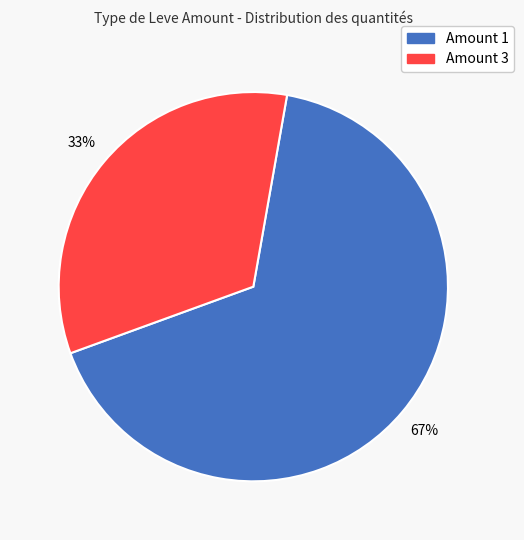

To the nearest percent, what is the average slice percentage?

50%